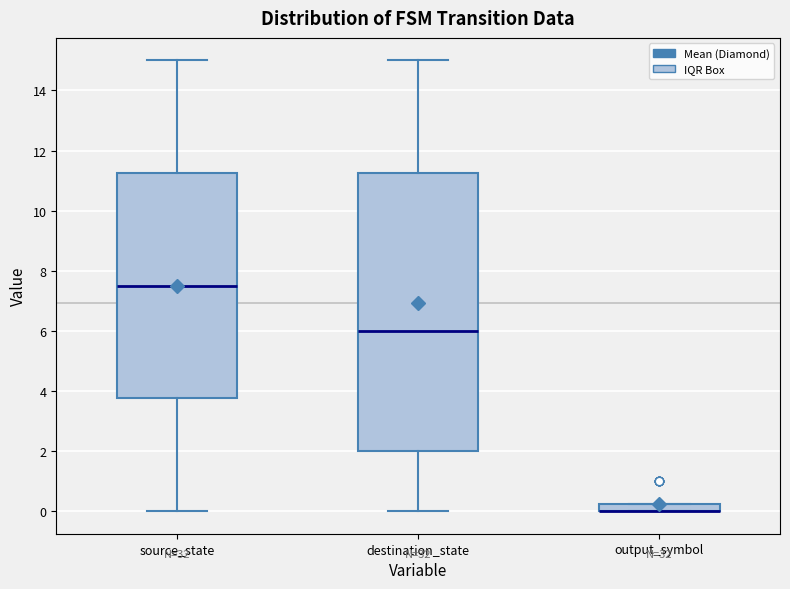

Comparing the boxes themselves (not the whiskers), which one is the tallest?

destination_state